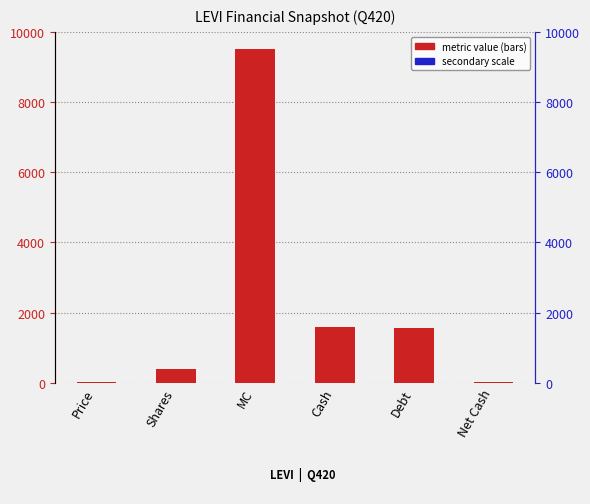

What is the change in value from Shares to Net Cash?

-369.0